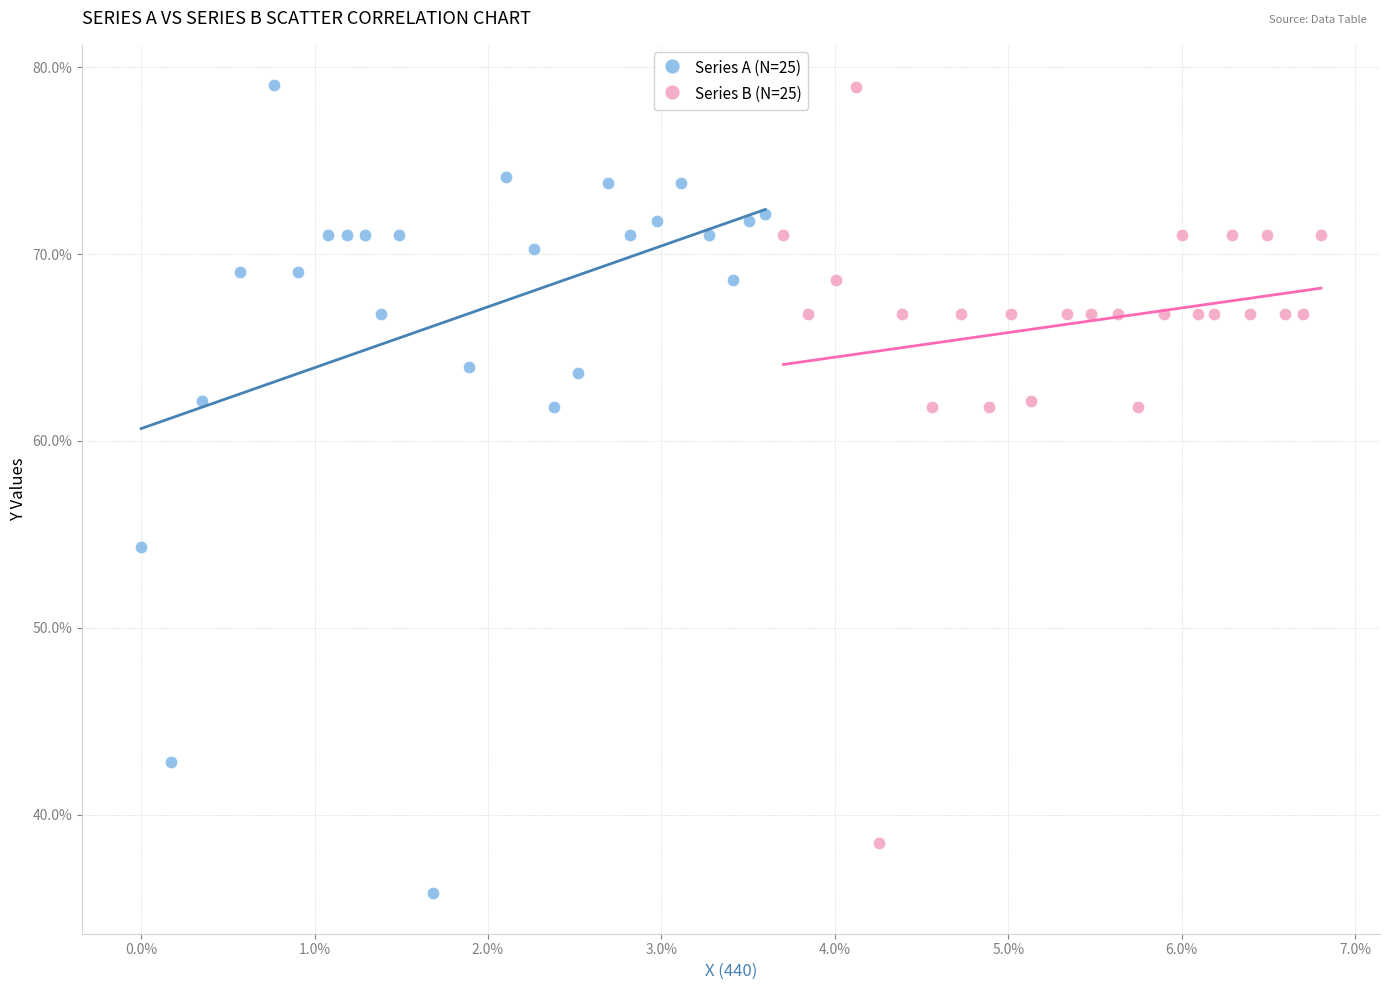

Which series reaches the minimum Y coordinate?

Series A (N=25)